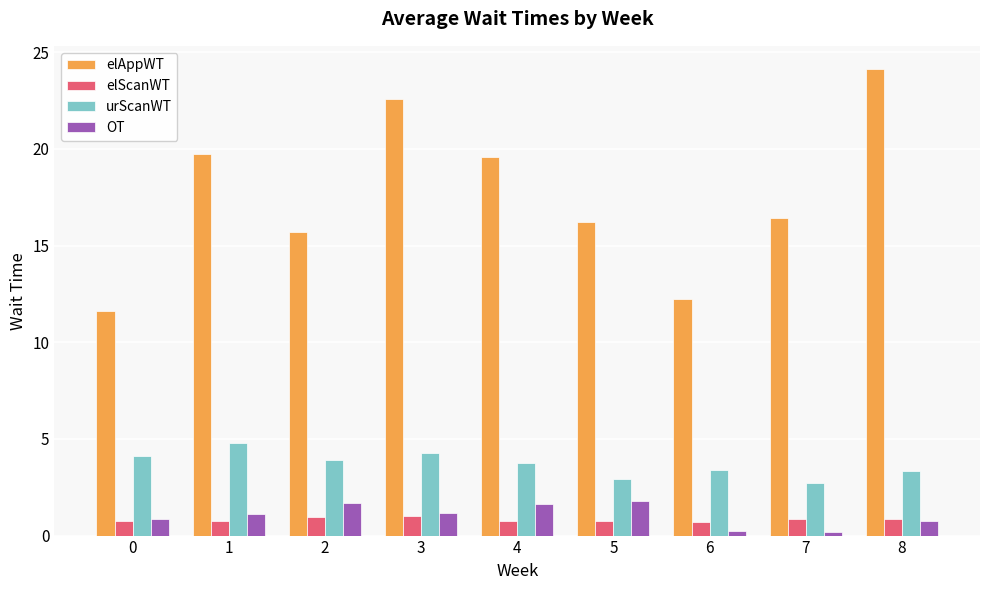

Which series changed the most between 3 and 4?

elAppWT